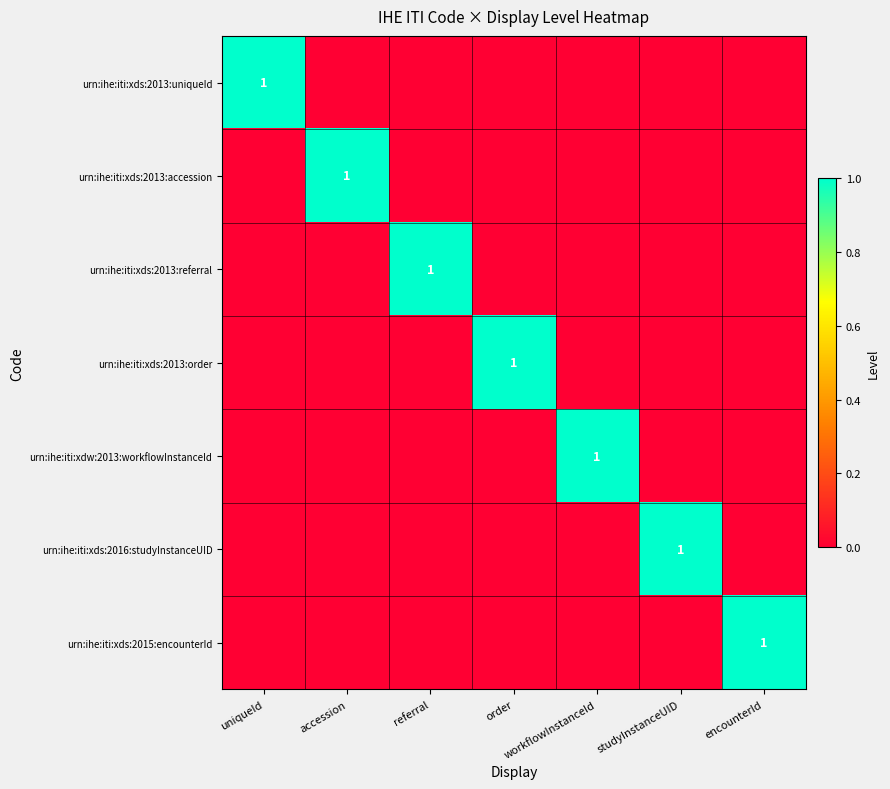

The value of urn:ihe:iti:xds:2013:accession at accession is 1. True or false?

True